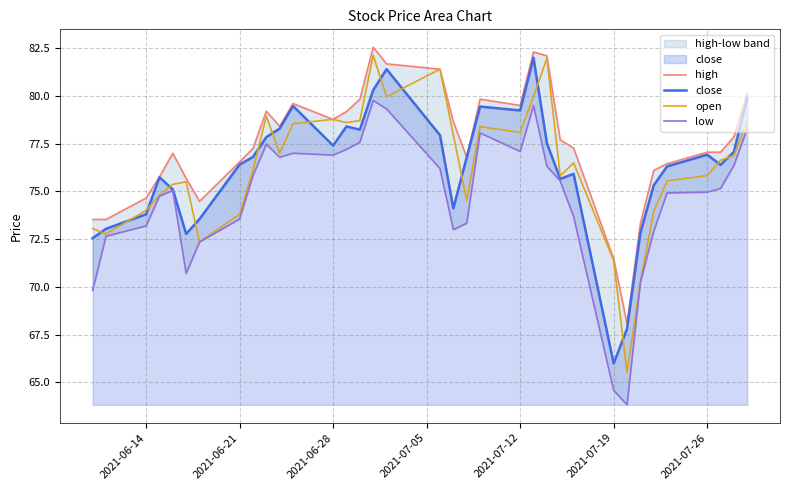

The value of close at 2021-06-21 is 76.4. True or false?

True